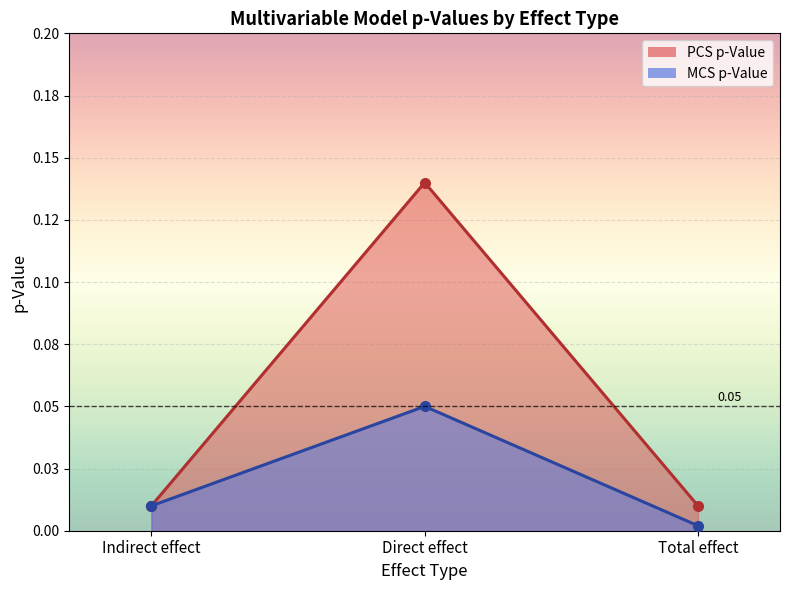

What is the maximum value shown in the chart?

0.1